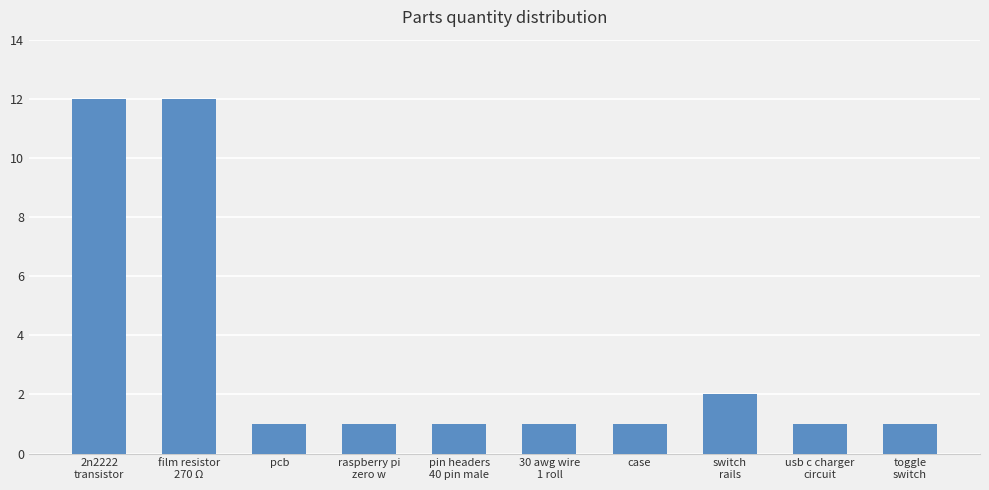

True or false: the data shows 2 at pcb.

False